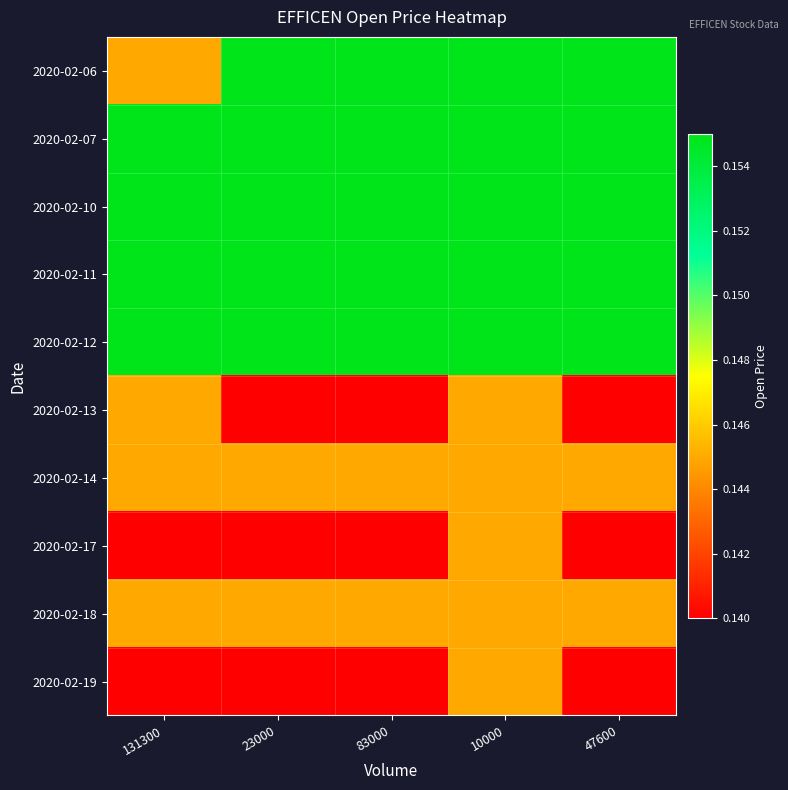

What is the smallest value displayed?

0.1